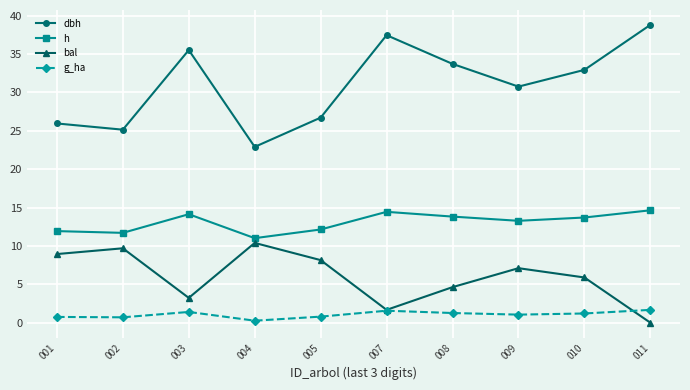

Rank the series by their average value, from highest to lowest.

dbh, h, bal, g_ha